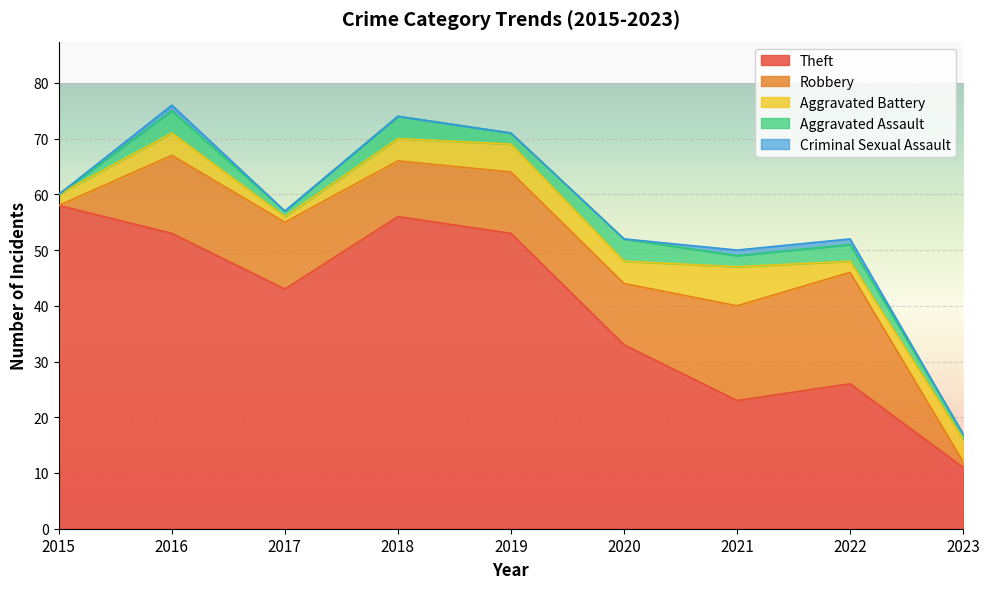

Is the value of Aggravated Assault at 2016 greater than the value of Criminal Sexual Assault at 2021?

Yes